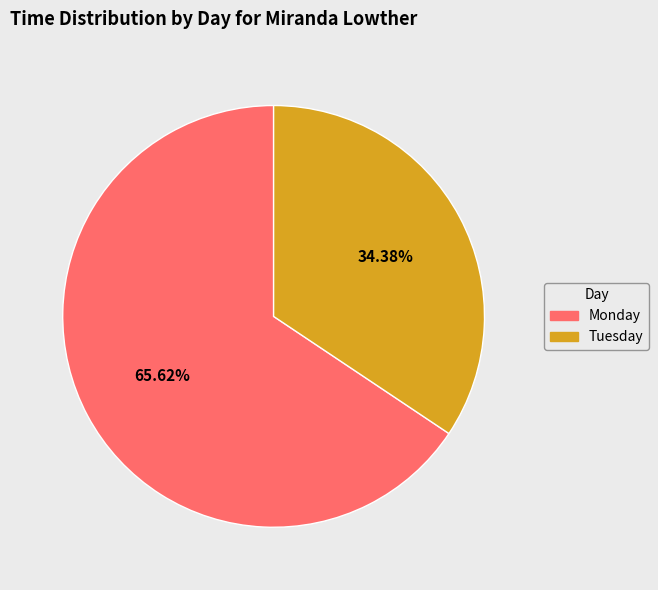

How much of the chart is everything except Tuesday?

65.6%